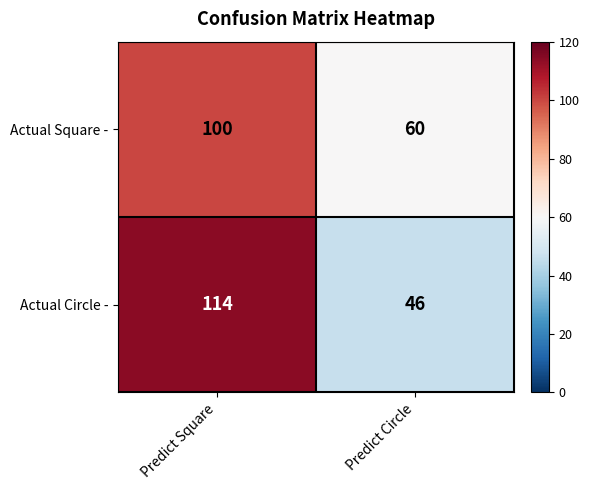

What is the approximate value of Actual Square - at Predict Circle?

60